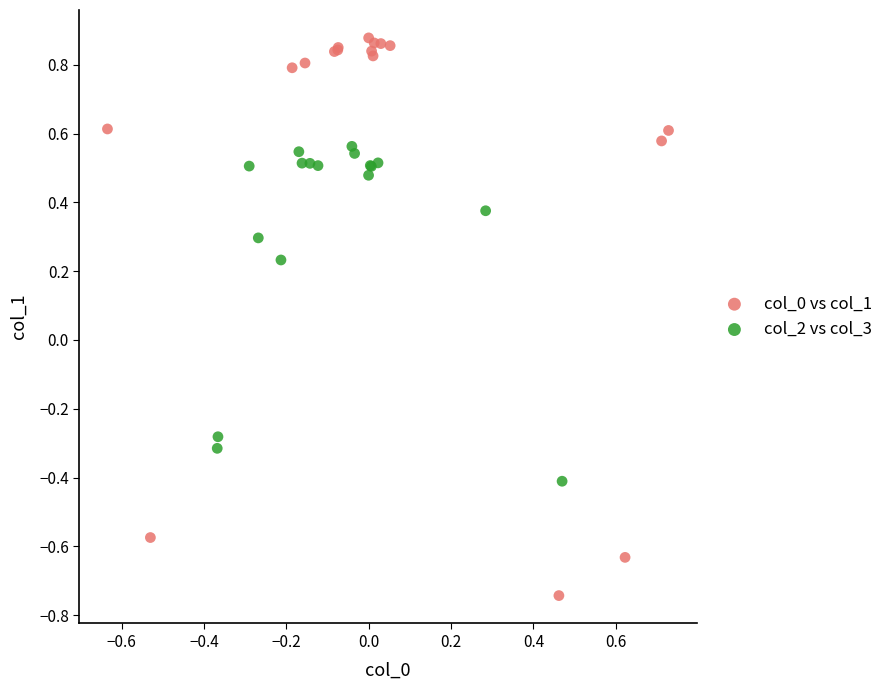

Which series reaches the minimum Y coordinate?

col_0 vs col_1